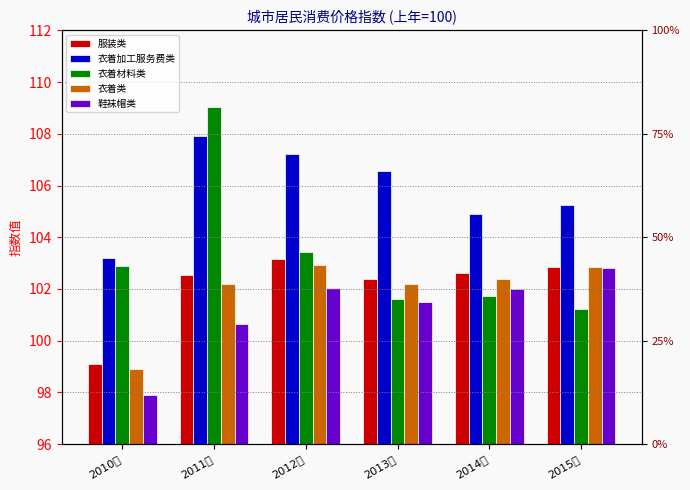

Which series has the widest spread of values?

衣着材料类